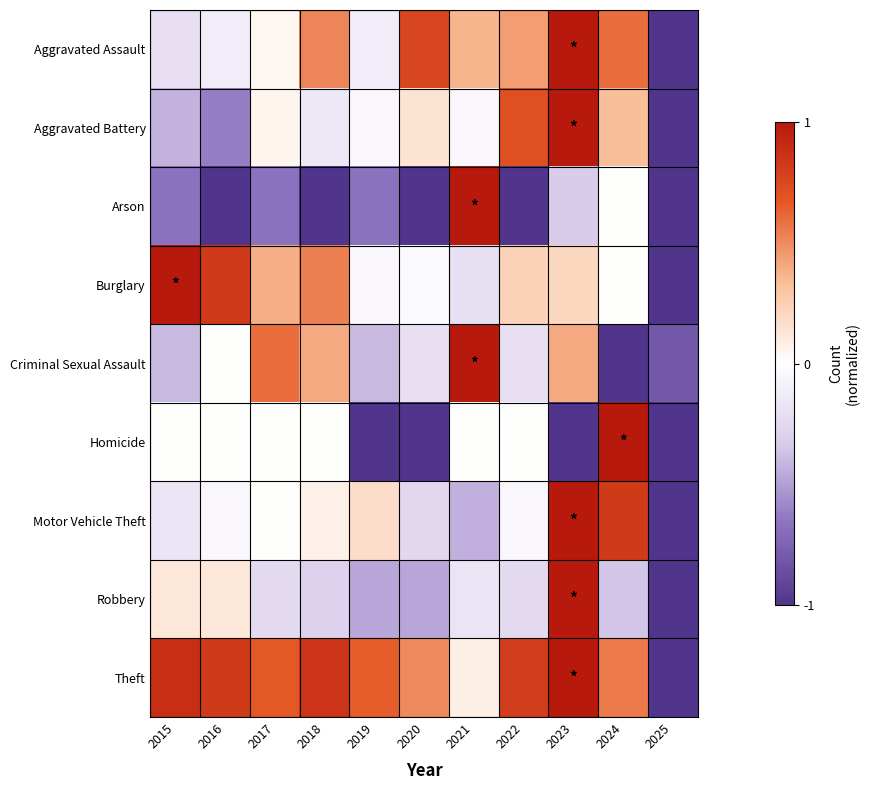

Which series has the largest total across all categories?

Theft